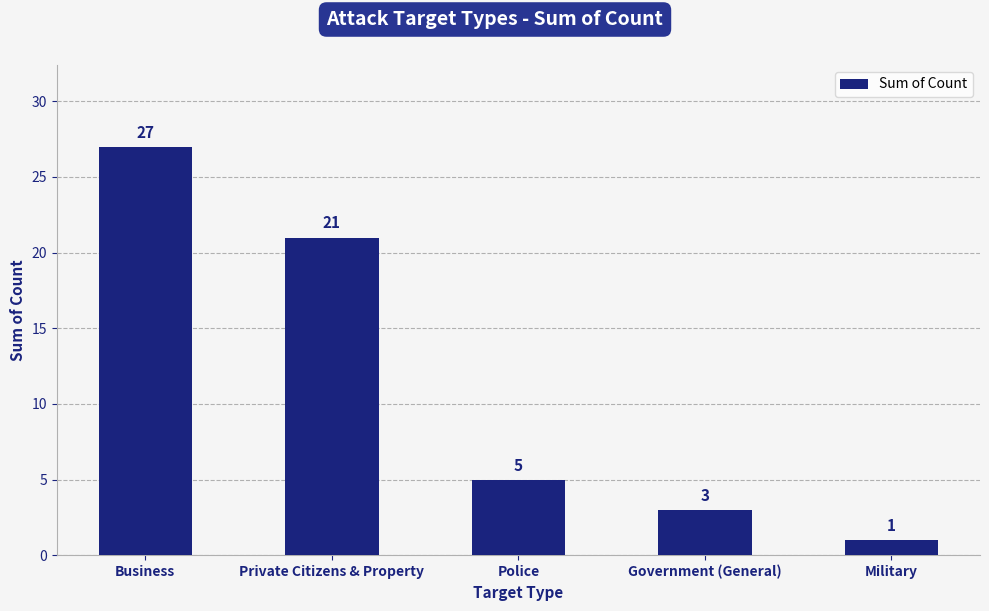

Reading left to right, extract all data points from this chart.

27	21	5	3	1